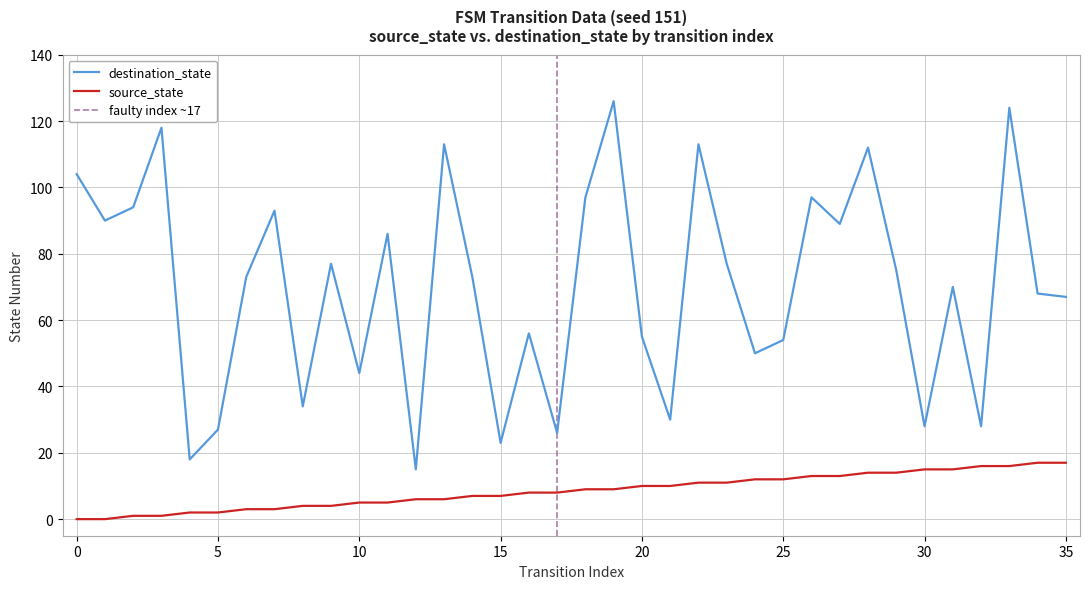

Is it true that destination_state equals 135 at 29?

False